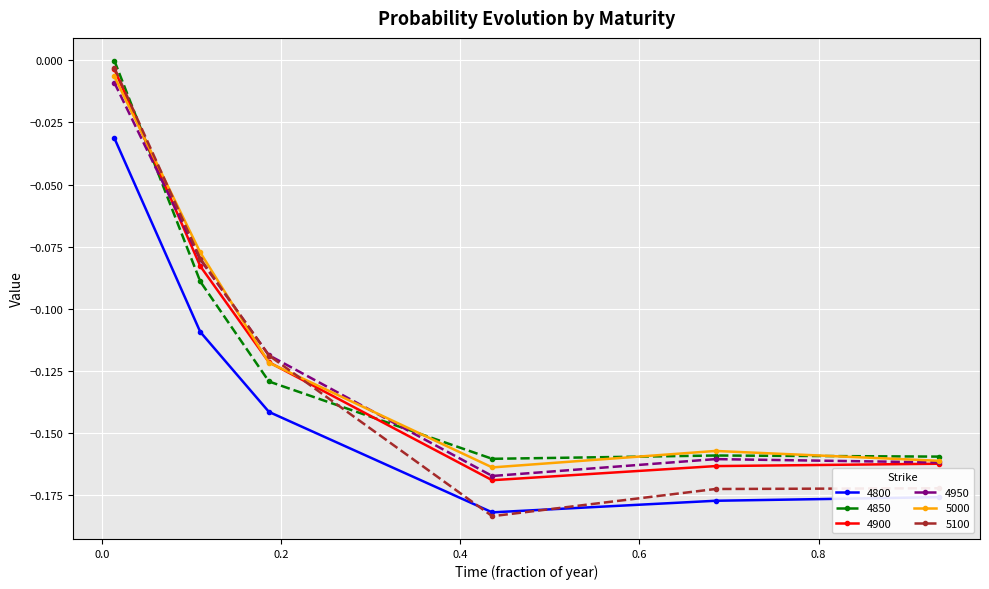

True or false: 4800 and 4900 cross at least once.

False